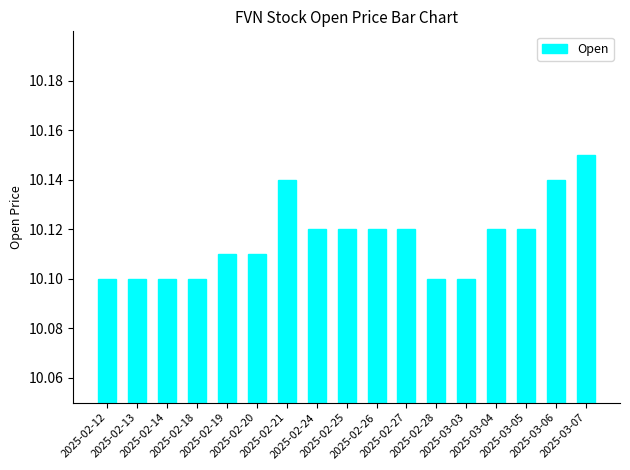

The value at 2025-02-21 is 10.1. True or false?

True